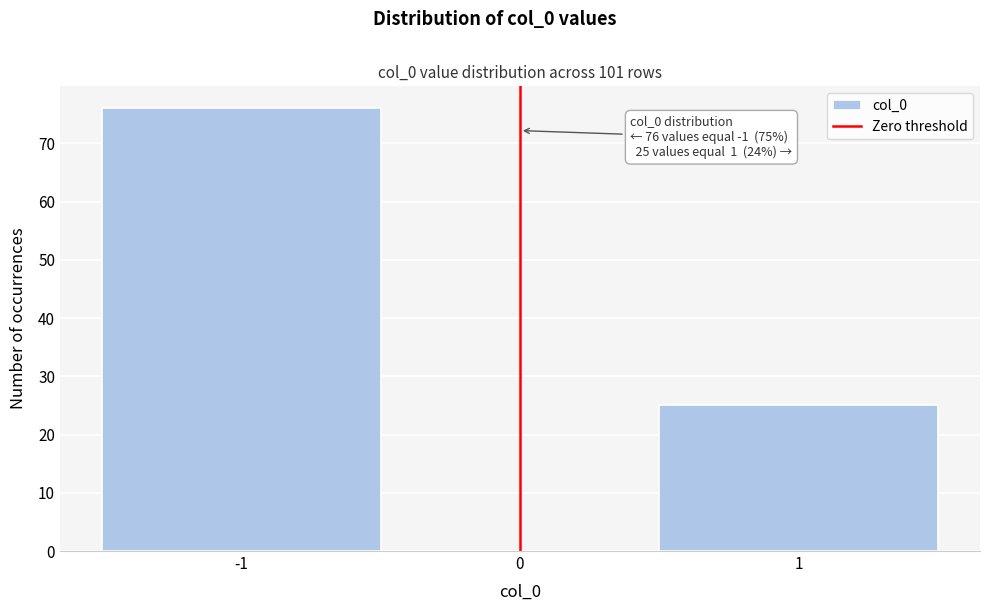

Over which range of the x-axis is the bar tallest?

-1.5 to -0.5